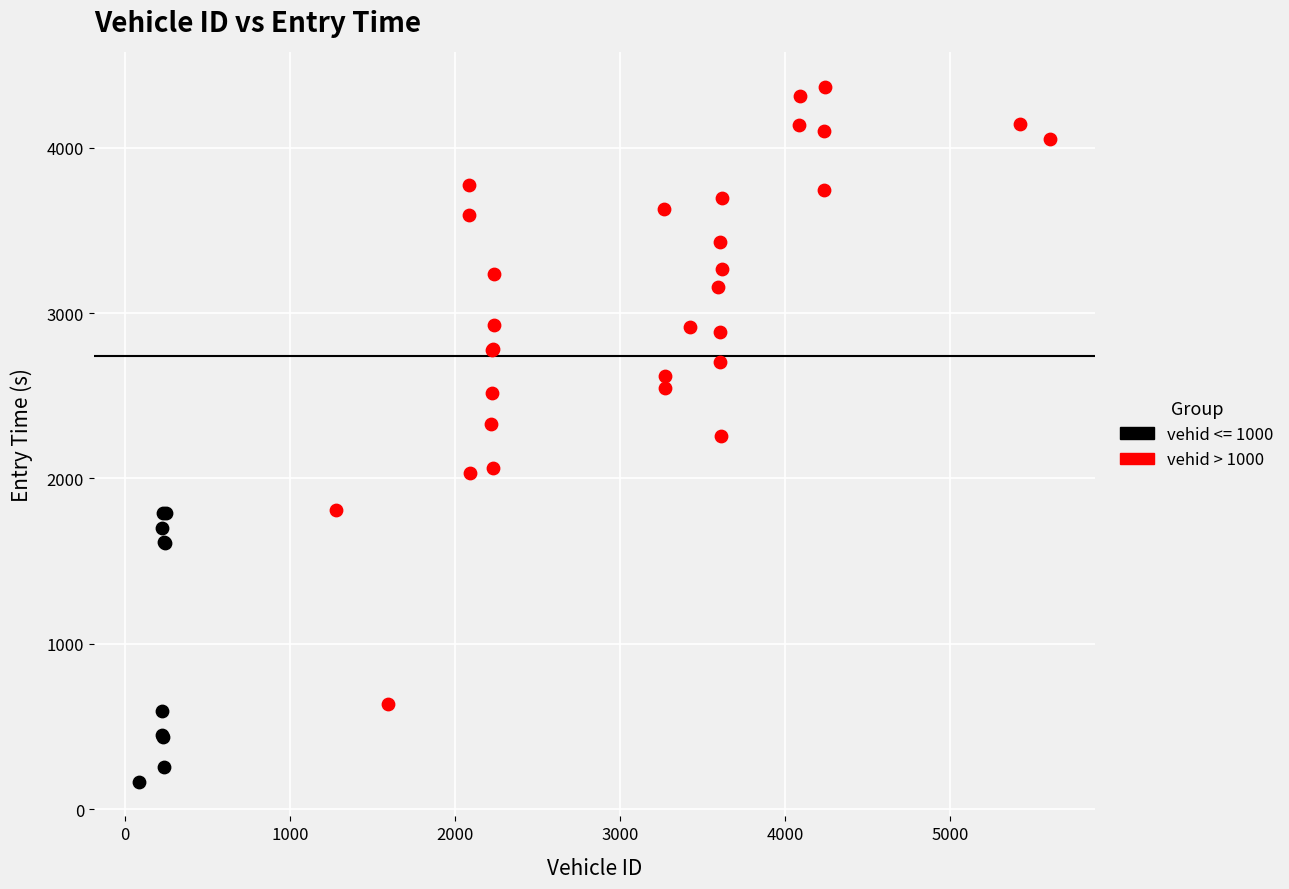

Which series contains the highest Y value?

vehid > 1000